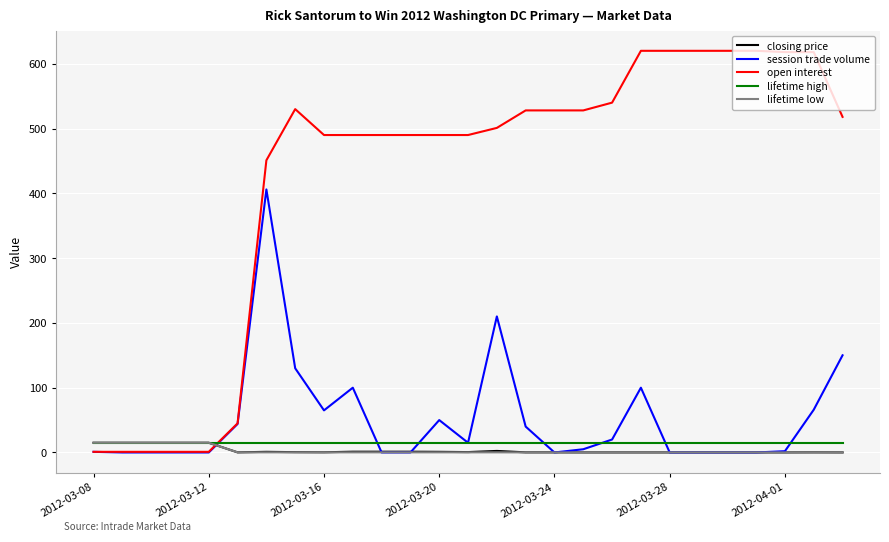

What is the greatest value displayed?

620.0